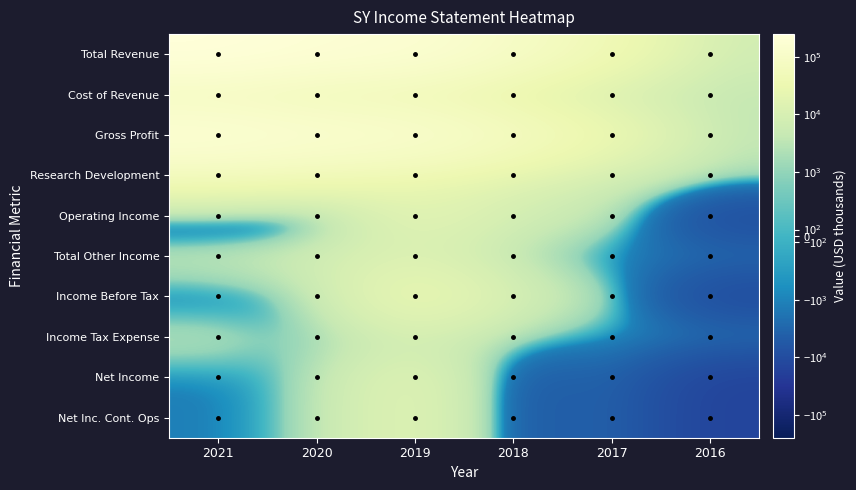

Between 2016 and 2021, which is larger?

2021